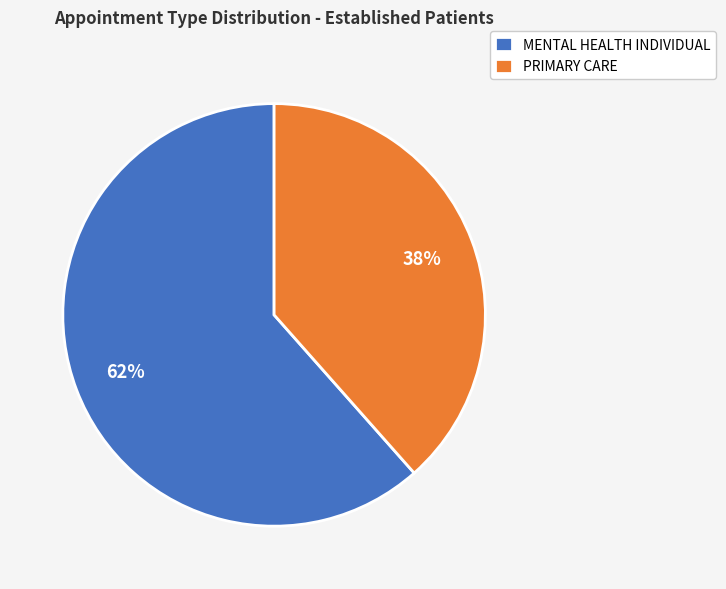

Count the number of slices in the pie.

2